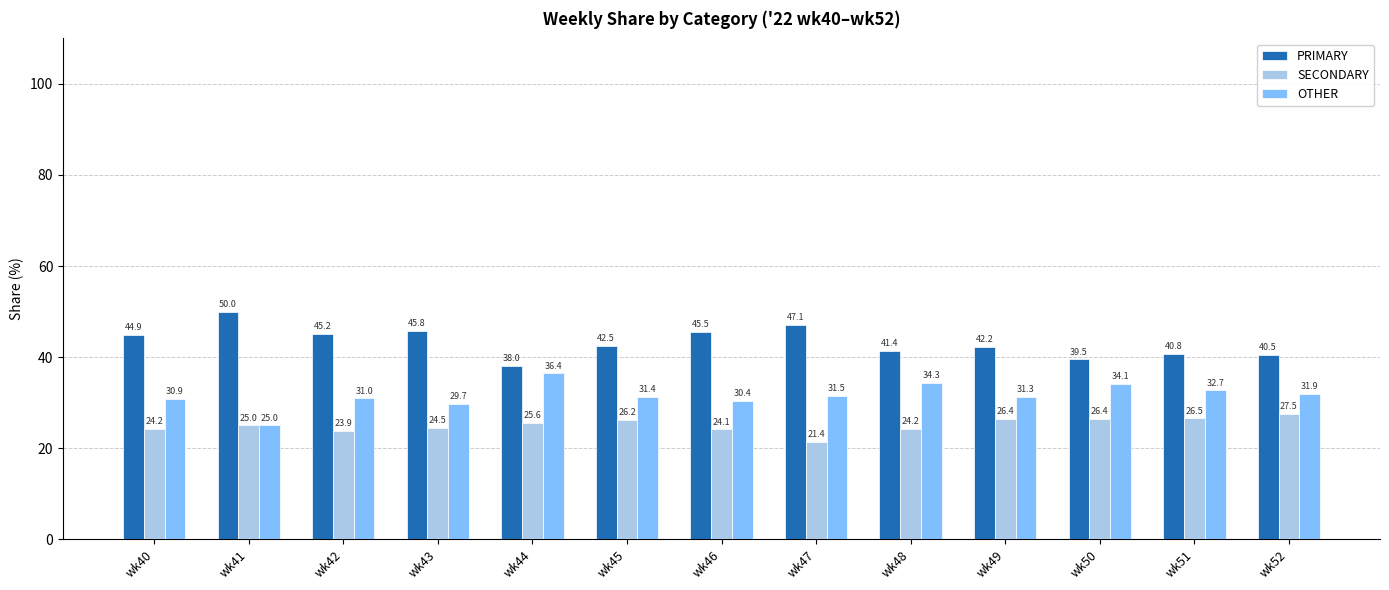

What is the lowest value of the PRIMARY series?

38.0